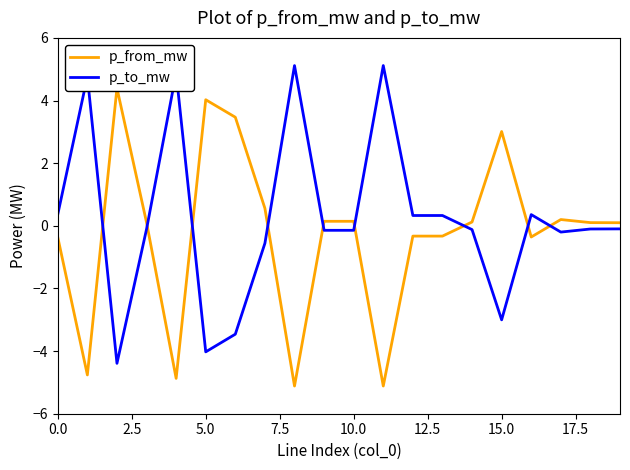

What is the maximum value for p_to_mw?

5.1